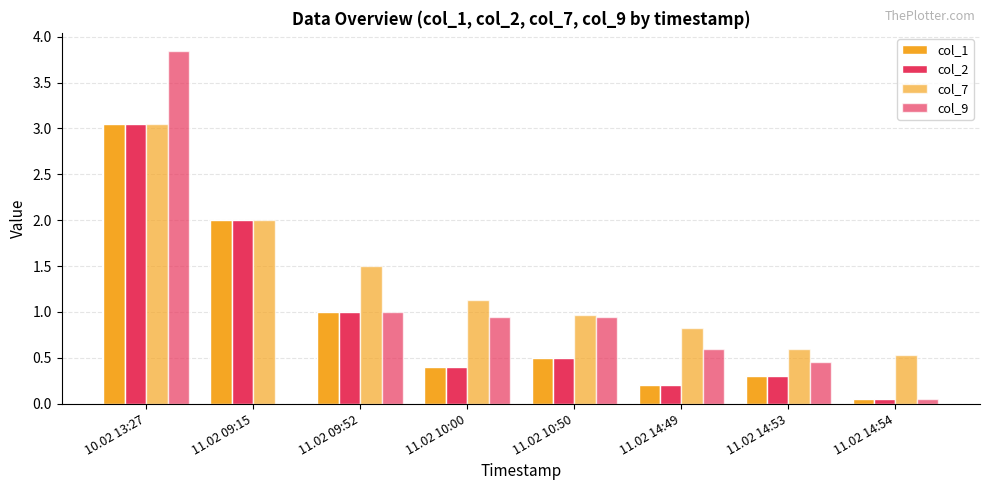

The col_9 series shows 6.9 at 10.02 13:27. True or false?

False